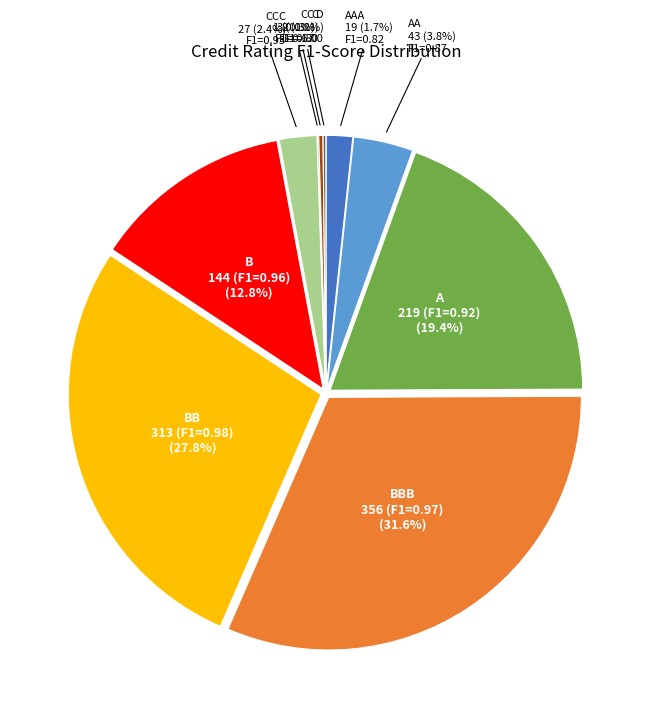

Is there a majority slice in this chart?

No